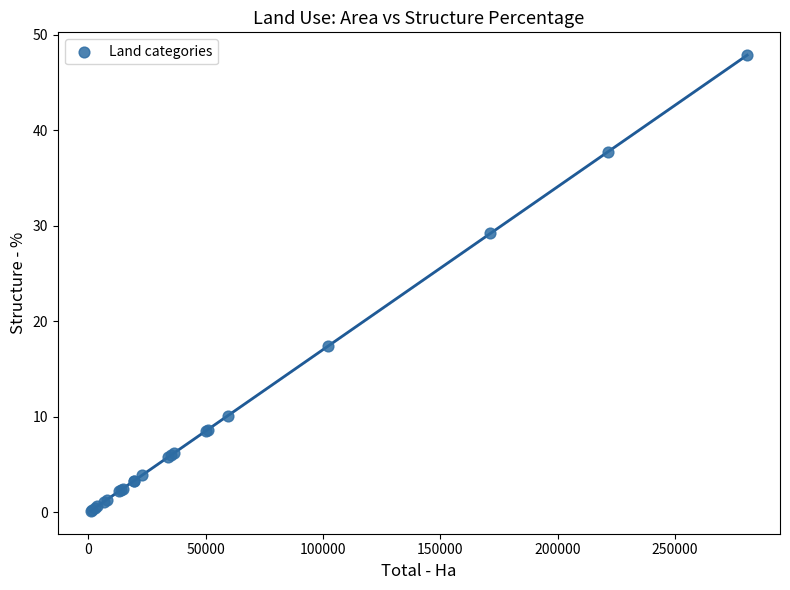

What Y value in the scatter plot is closest to 24?

29.2